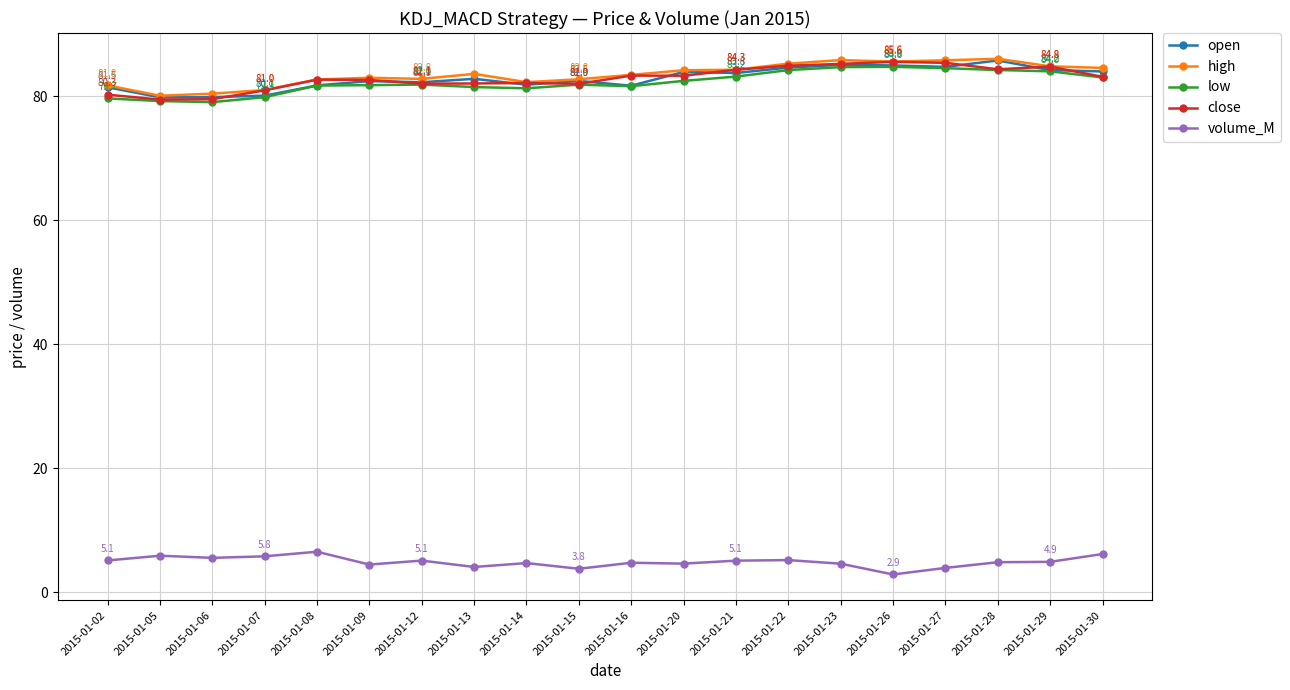

How many data points does each series have?

20